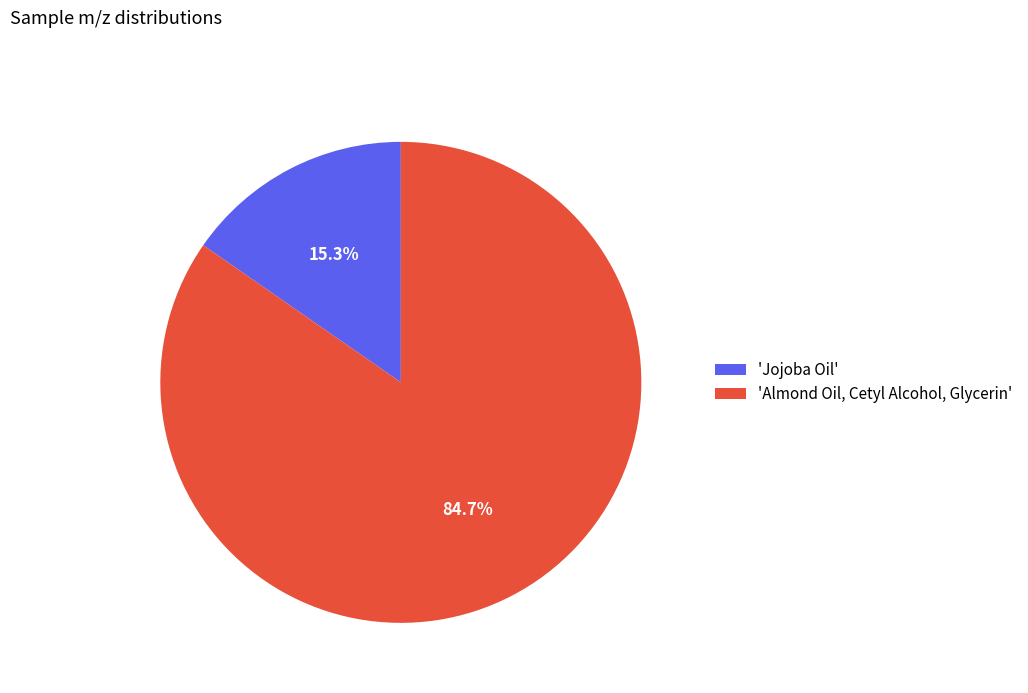

What is the ratio of the value at 'Almond Oil, Cetyl Alcohol, Glycerin' to the value at 'Jojoba Oil'?

5.5